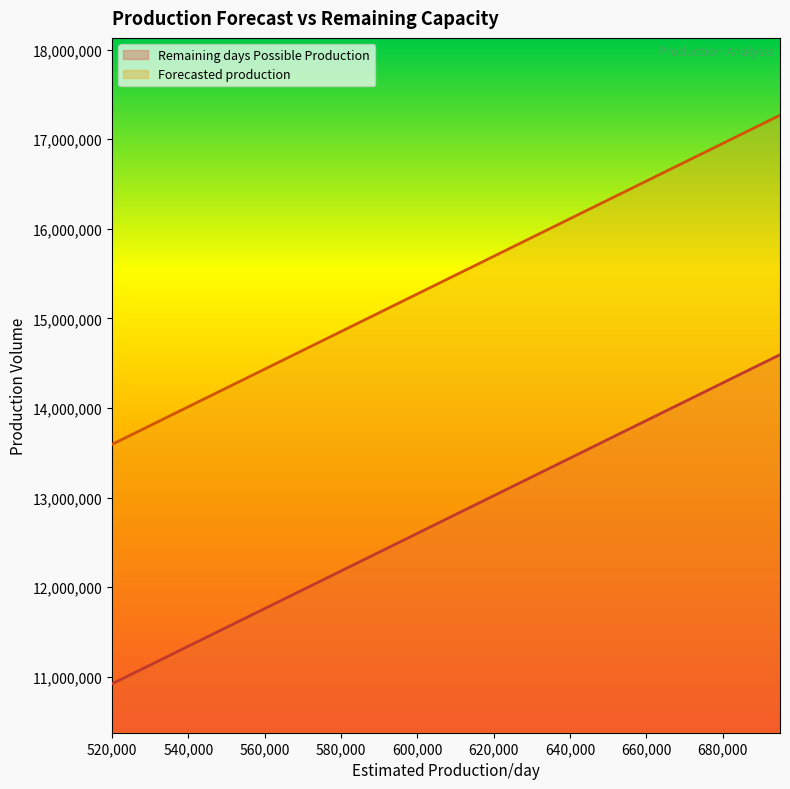

At which category is the sum across all series the highest?

695000